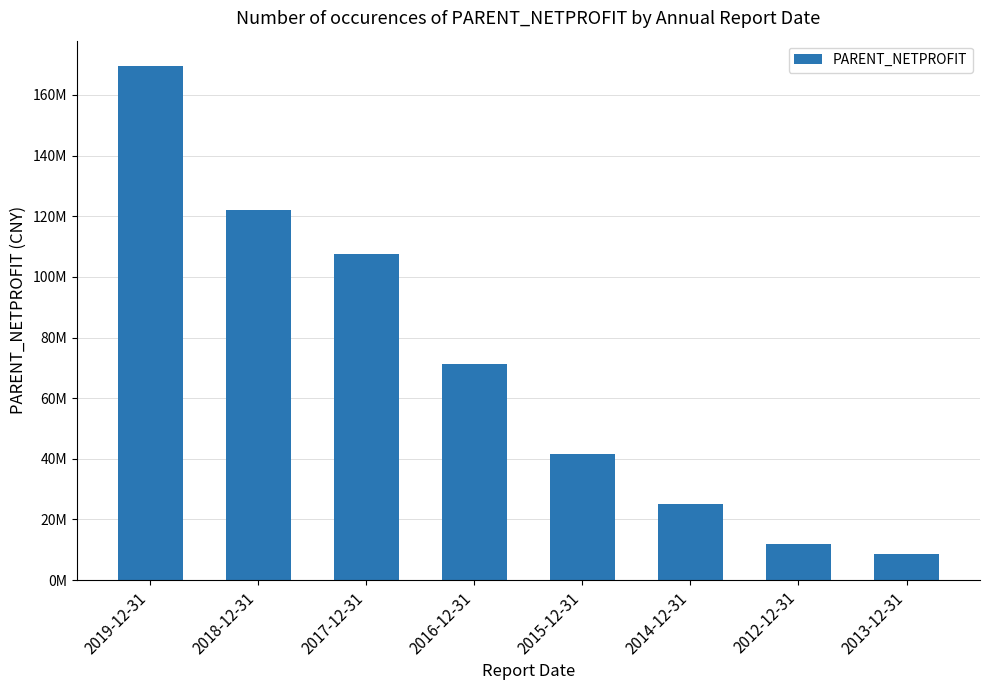

Does the chart contain any negative values?

No